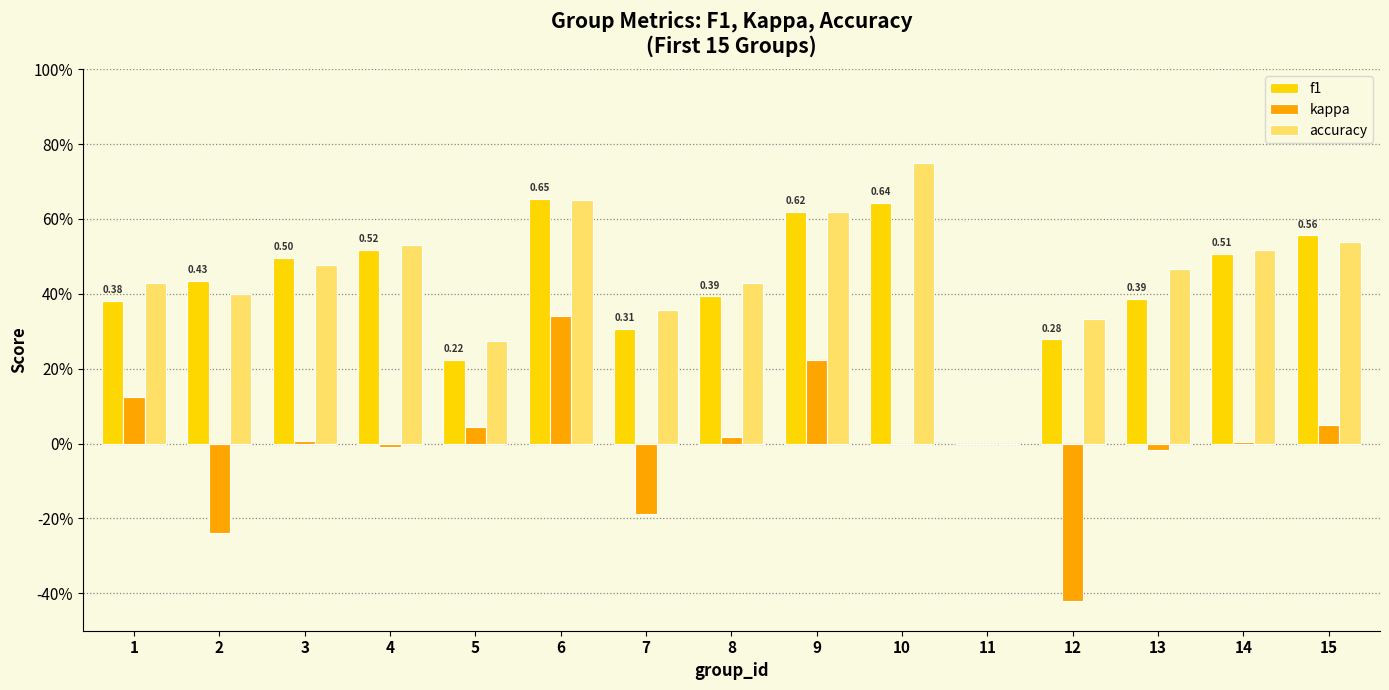

Rank the categories by accuracy value from lowest to highest.

11, 5, 12, 7, 2, 1, 8, 13, 3, 14, 4, 15, 9, 6, 10